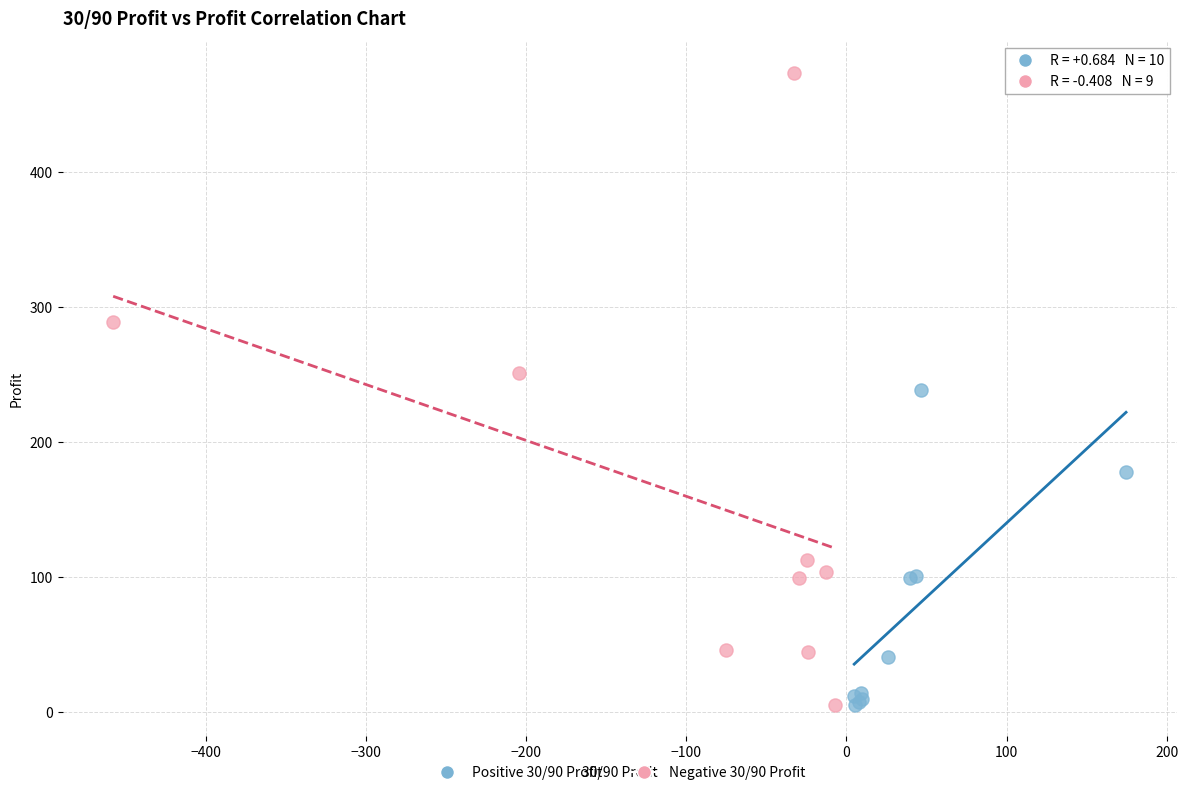

Which series has the widest spread of Y values?

Negative 30/90 Profit